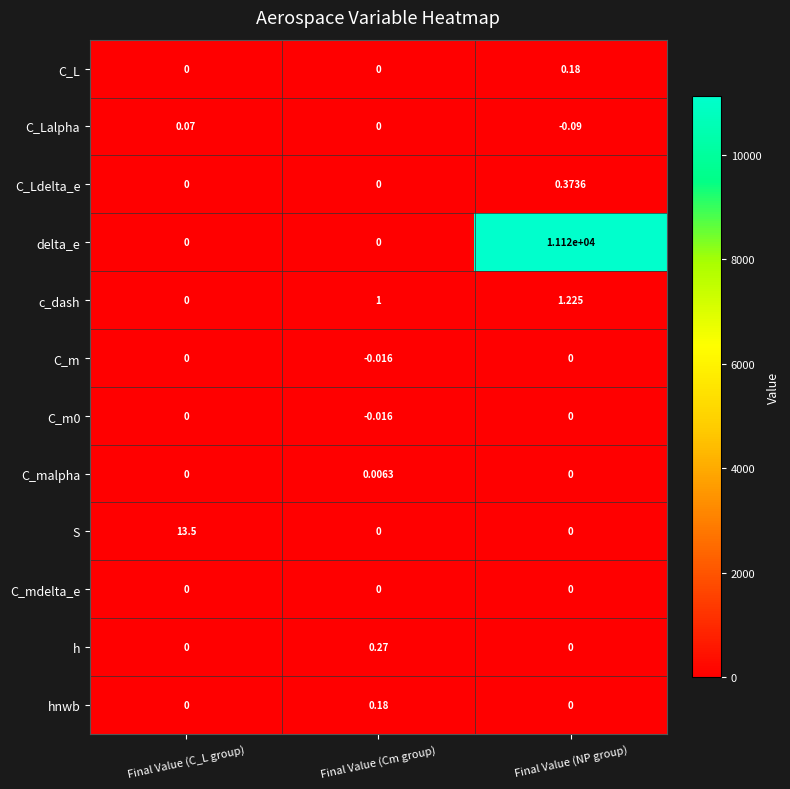

At how many categories does at least one series exceed 4363?

1